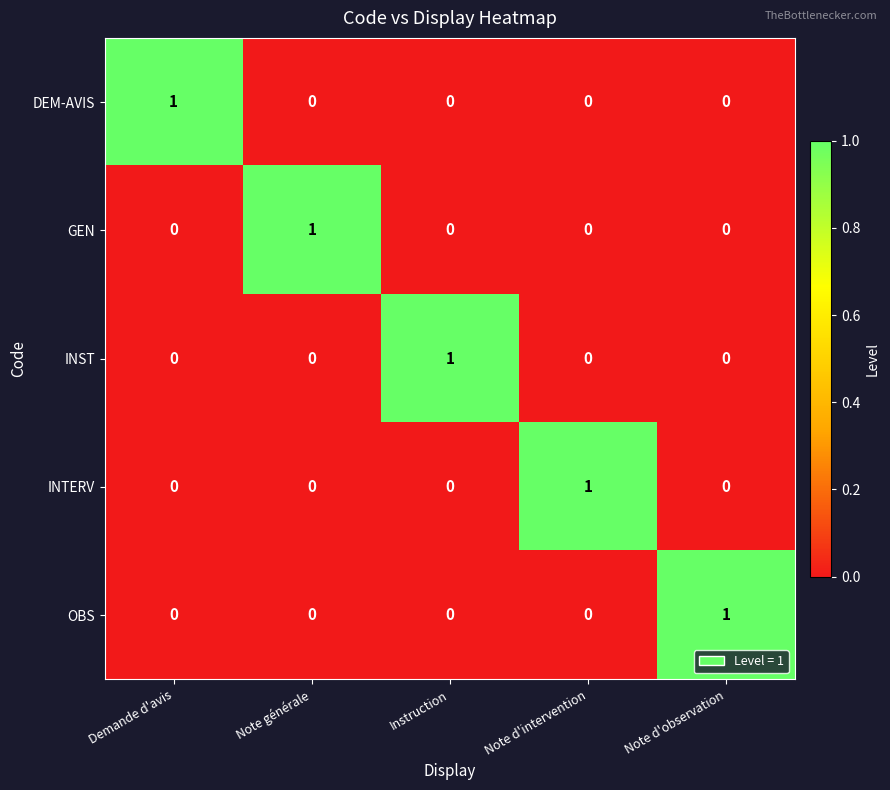

The GEN series shows 0 at Demande d'avis. True or false?

True